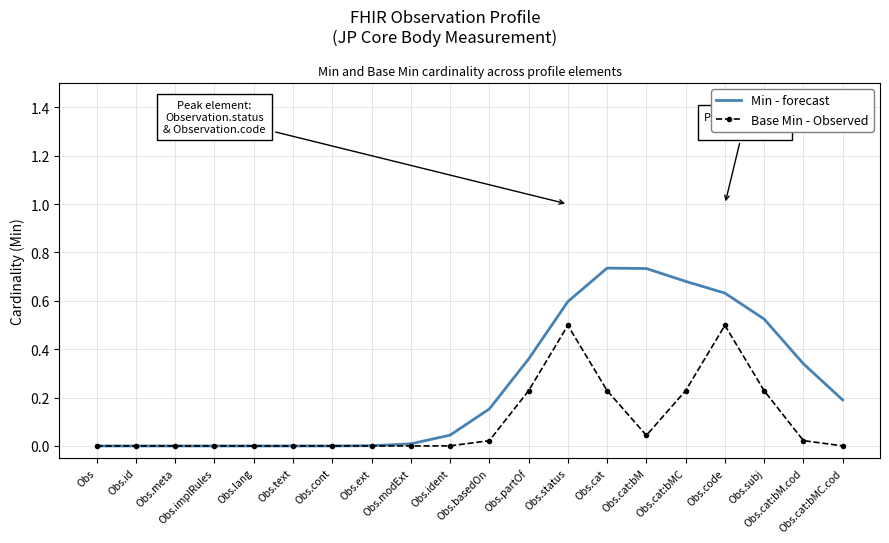

Which series has the largest range (max minus min)?

Min - forecast